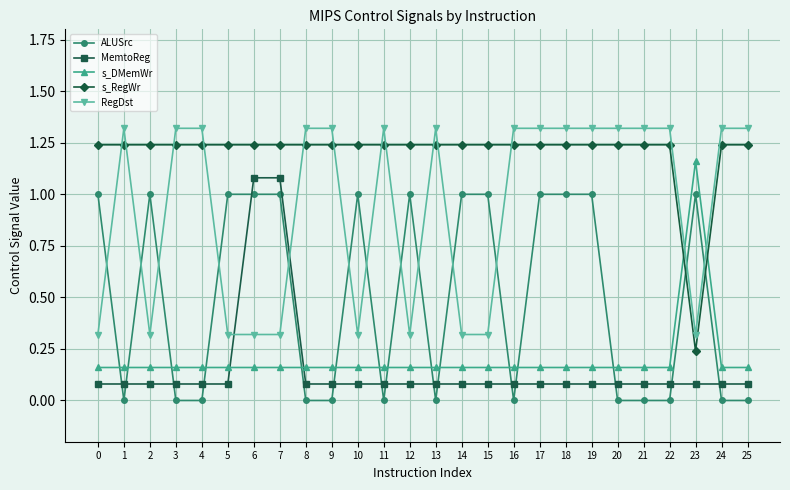

How many values in the ALUSrc series are below 1?

13